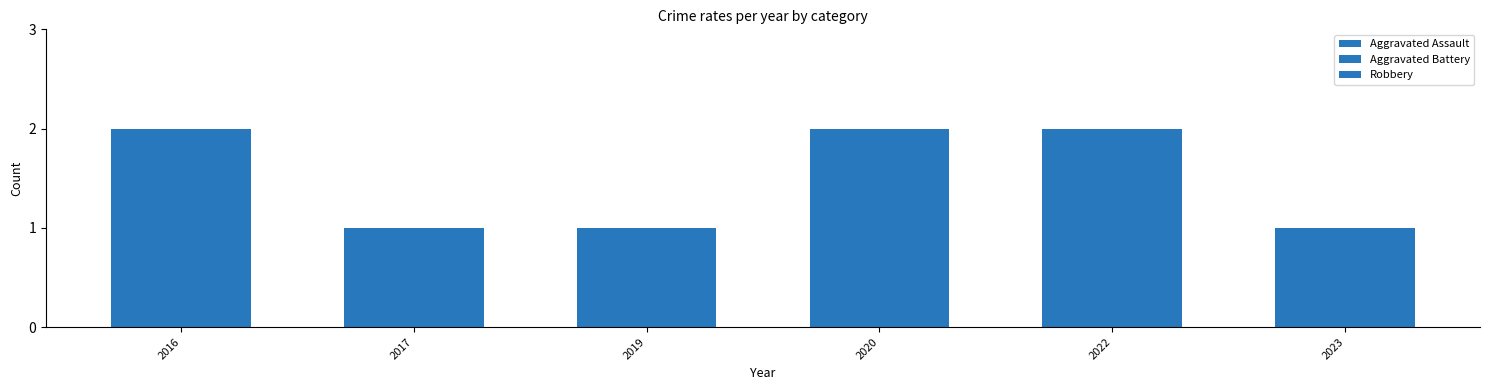

True or false: Robbery has a value of 1 at 2022.

True